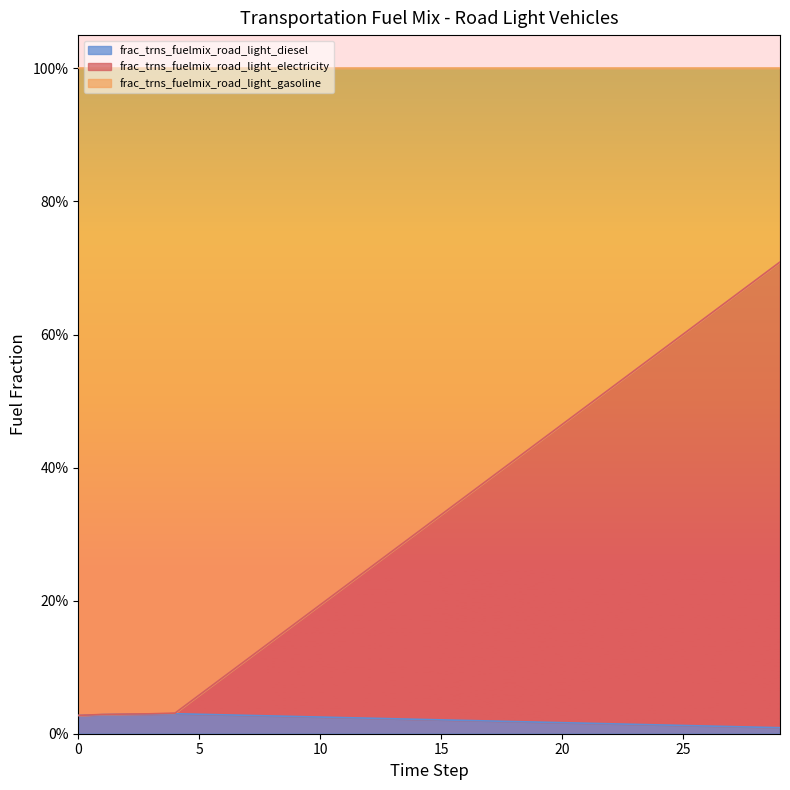

The value of frac_trns_fuelmix_road_light_gasoline at 23 is 0.5. True or false?

True